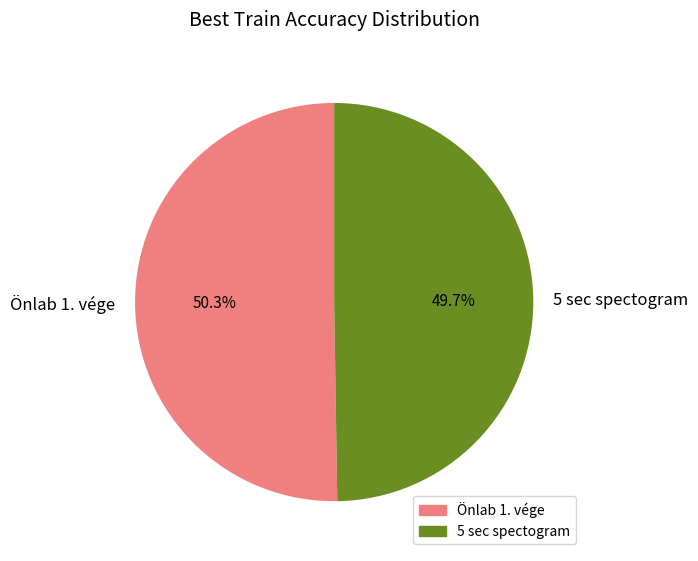

Count the number of slices in the pie.

2